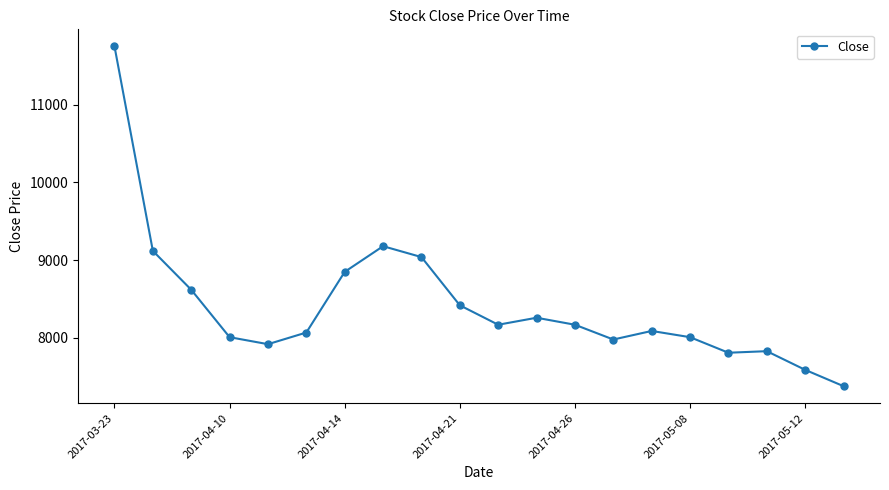

Does the chart have visible grid lines?

No